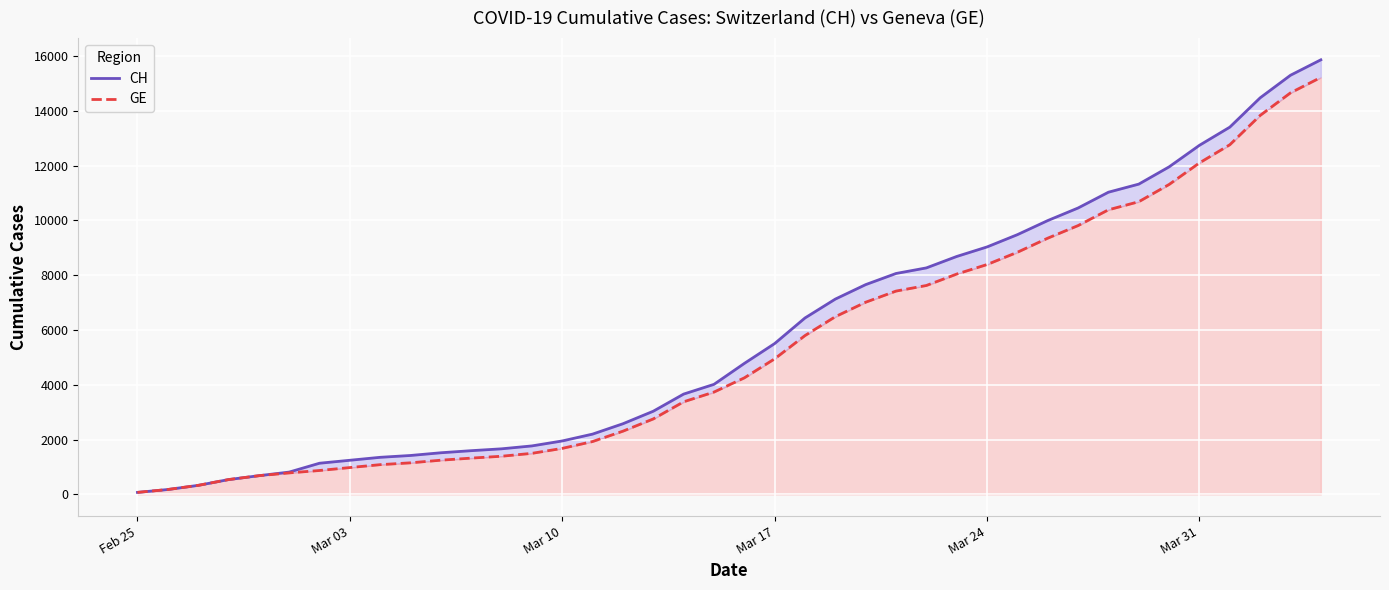

What is the difference between the maximum and minimum values in the CH series?

15785